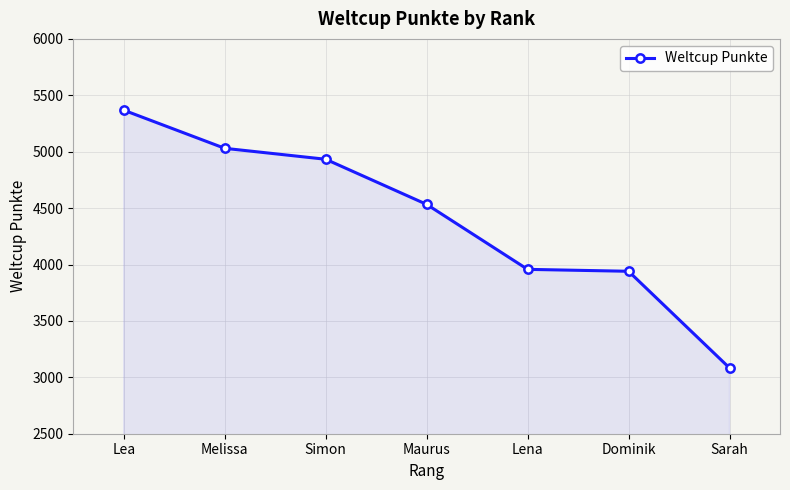

How many lines are shown in the chart?

1